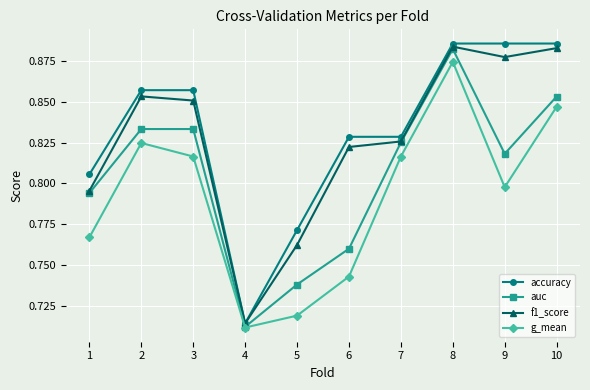

In g_mean, how many points are lower than both neighbors (excluding endpoints)?

2